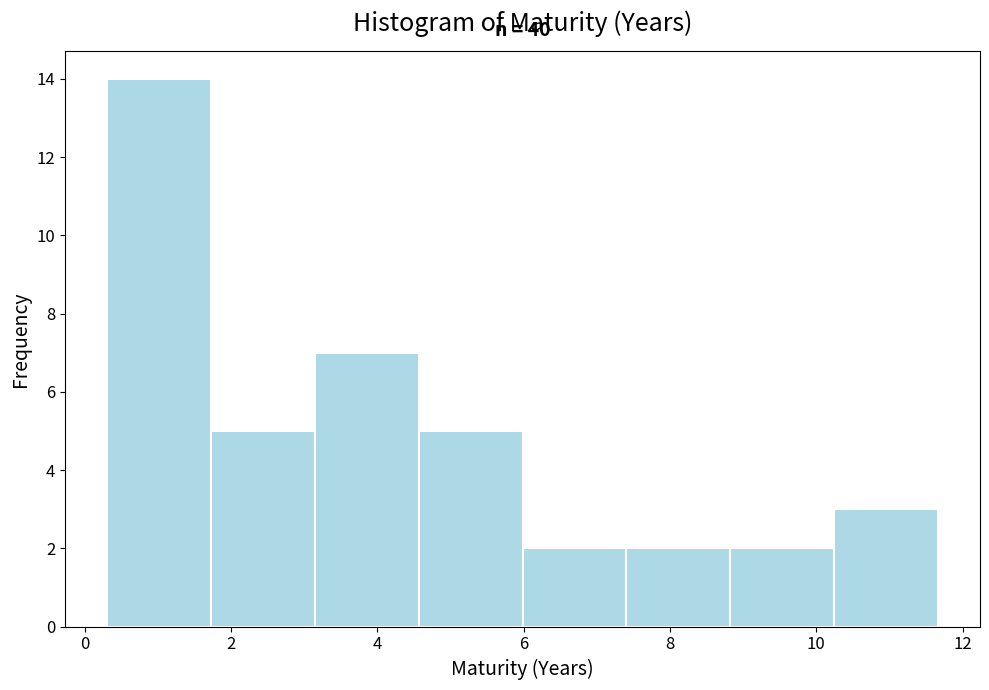

Which range on the x-axis has the tallest bar?

0.4 to 1.8